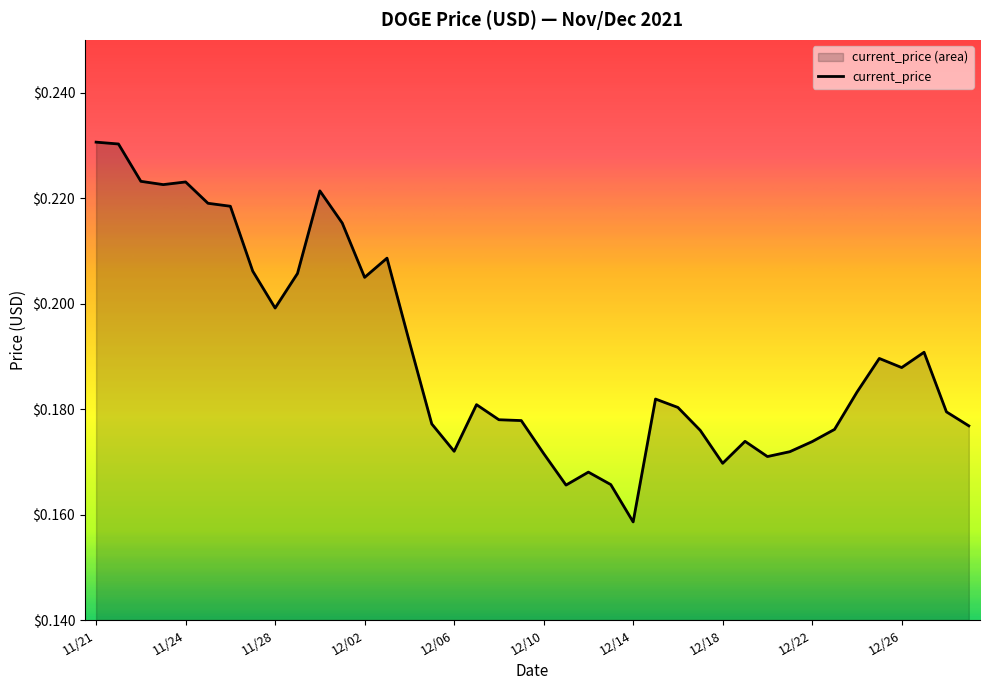

The chart shows a value of 0.1 at 12/11. True or false?

False